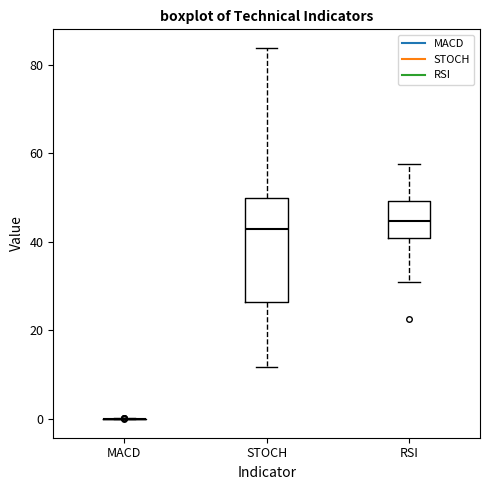

Which box is the tallest, from its lower edge to its upper edge?

STOCH